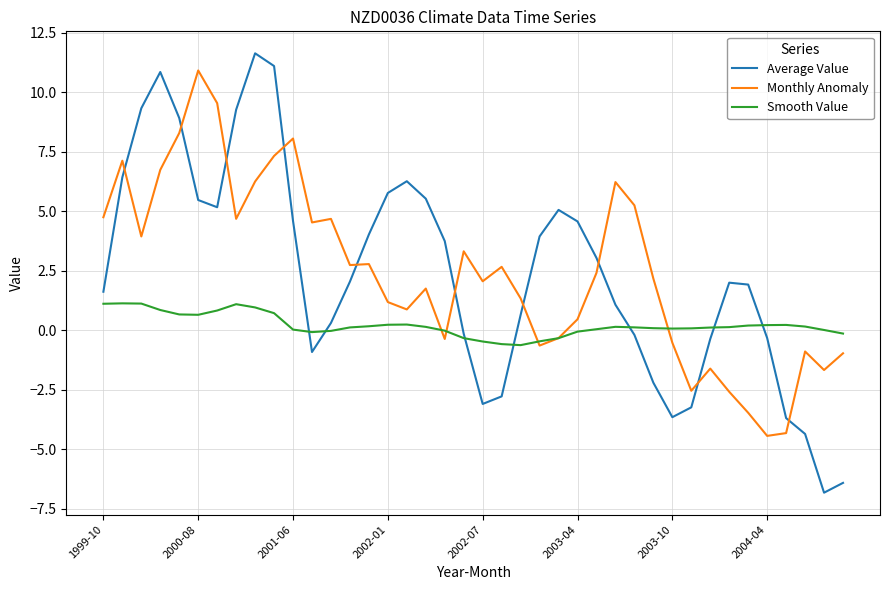

True or false: Average Value and Smooth Value cross at least once.

True